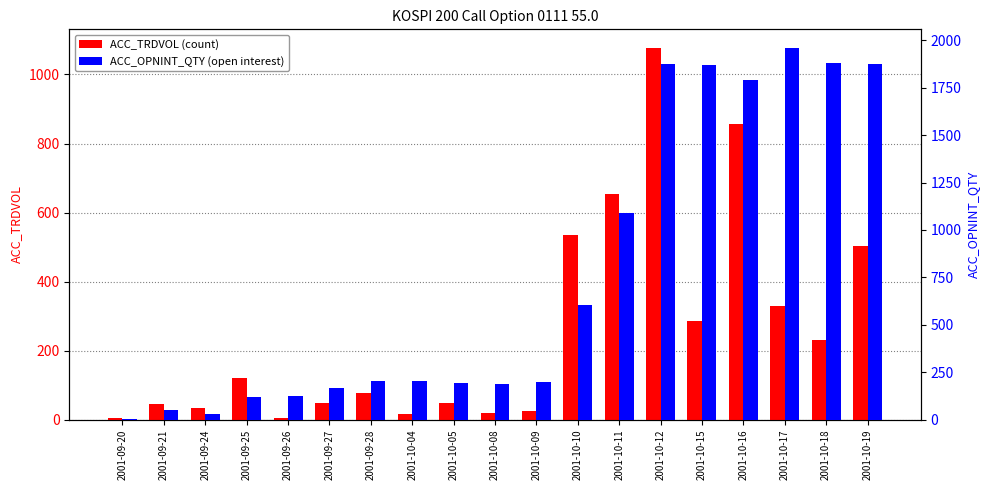

What is the label of the 5th bar from the left?

2001-09-26